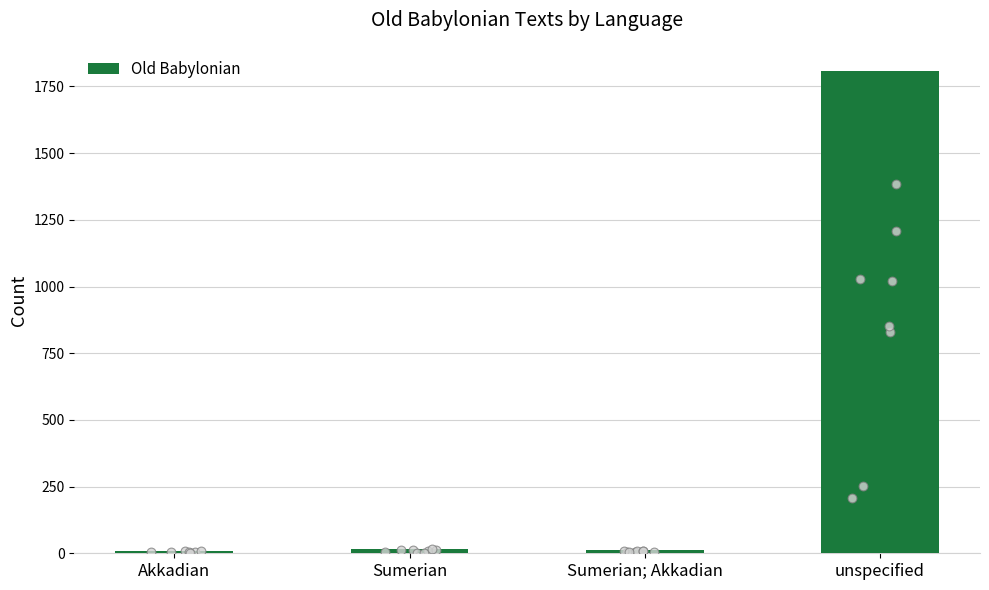

What is the ratio of the value at unspecified to the value at Sumerian; Akkadian?

150.7